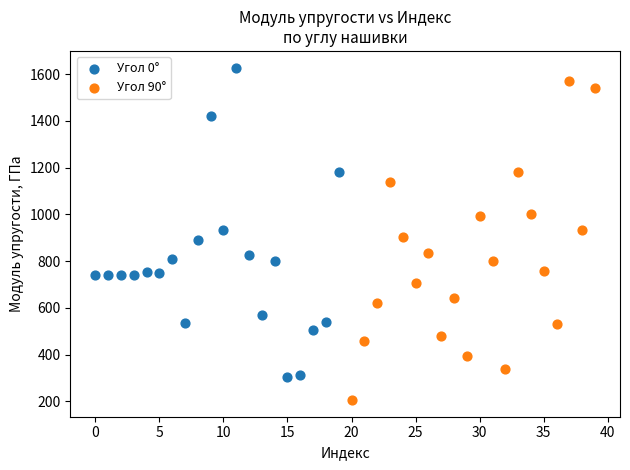

Which series contains the lowest Y value?

Угол 90°